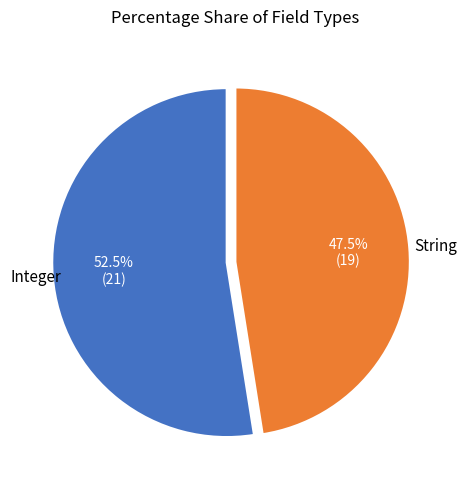

Is there any slice that represents more than half of the pie?

Yes